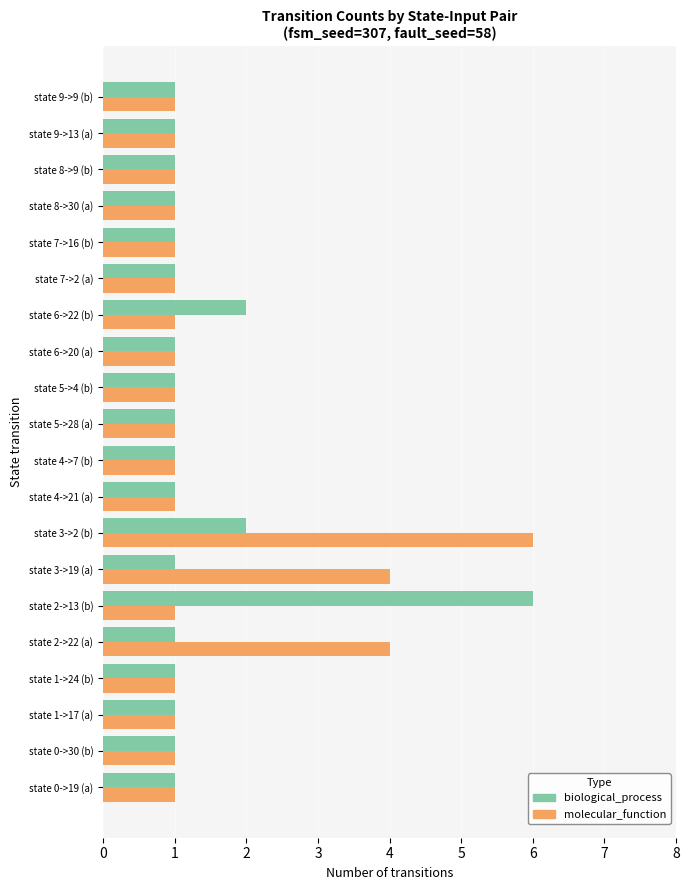

At which category is the sum across all series the highest?

state 3->2 (b)